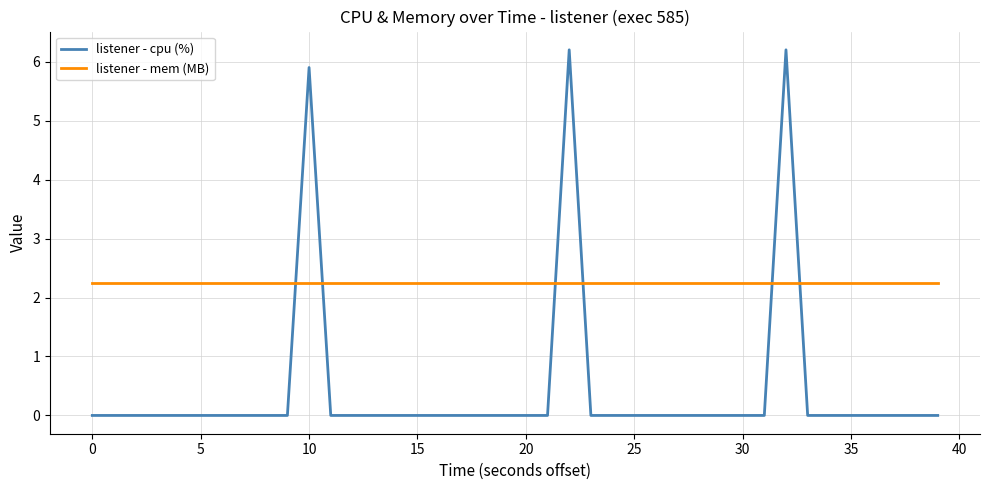

True or false: listener - cpu (%) has more than 2 interior local peaks.

True